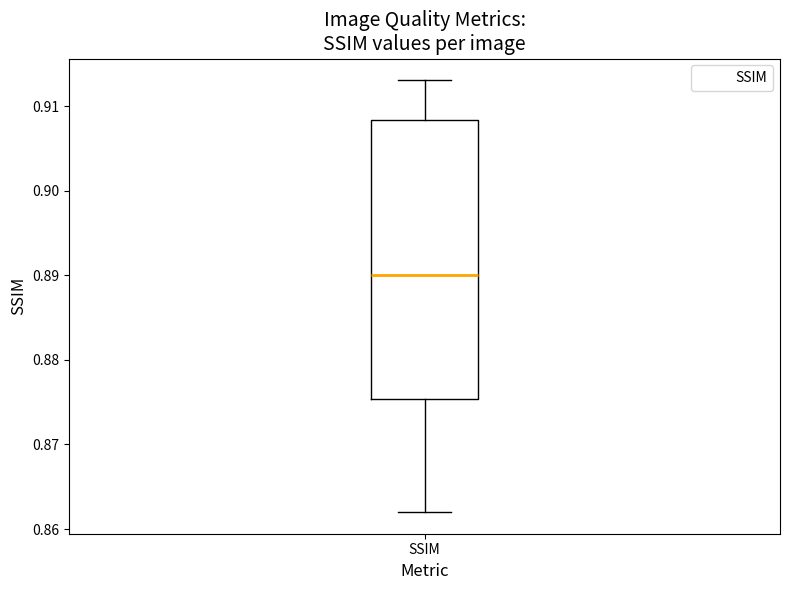

Where does the upper whisker of the box for SSIM end on the y-axis? The values are not printed on the chart, so give them approximately, as read against the axis.

0.913